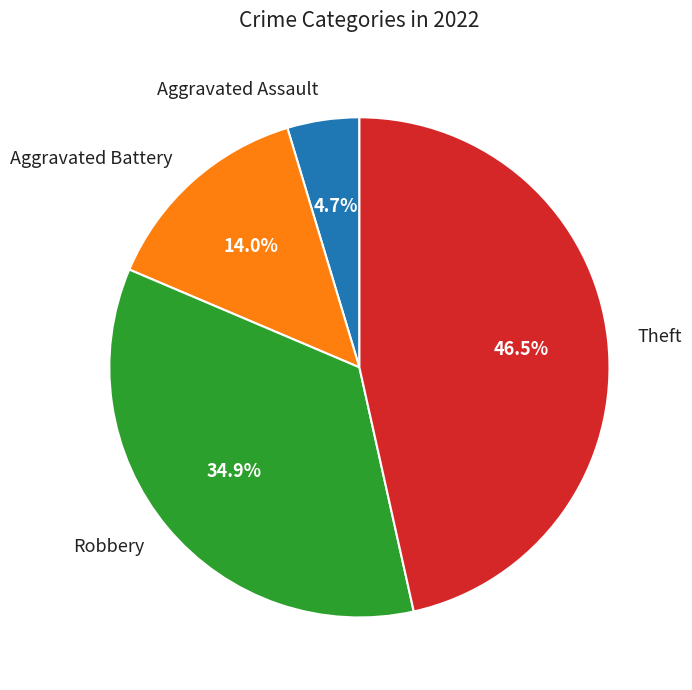

Which has a higher value, Robbery or Aggravated Battery?

Robbery